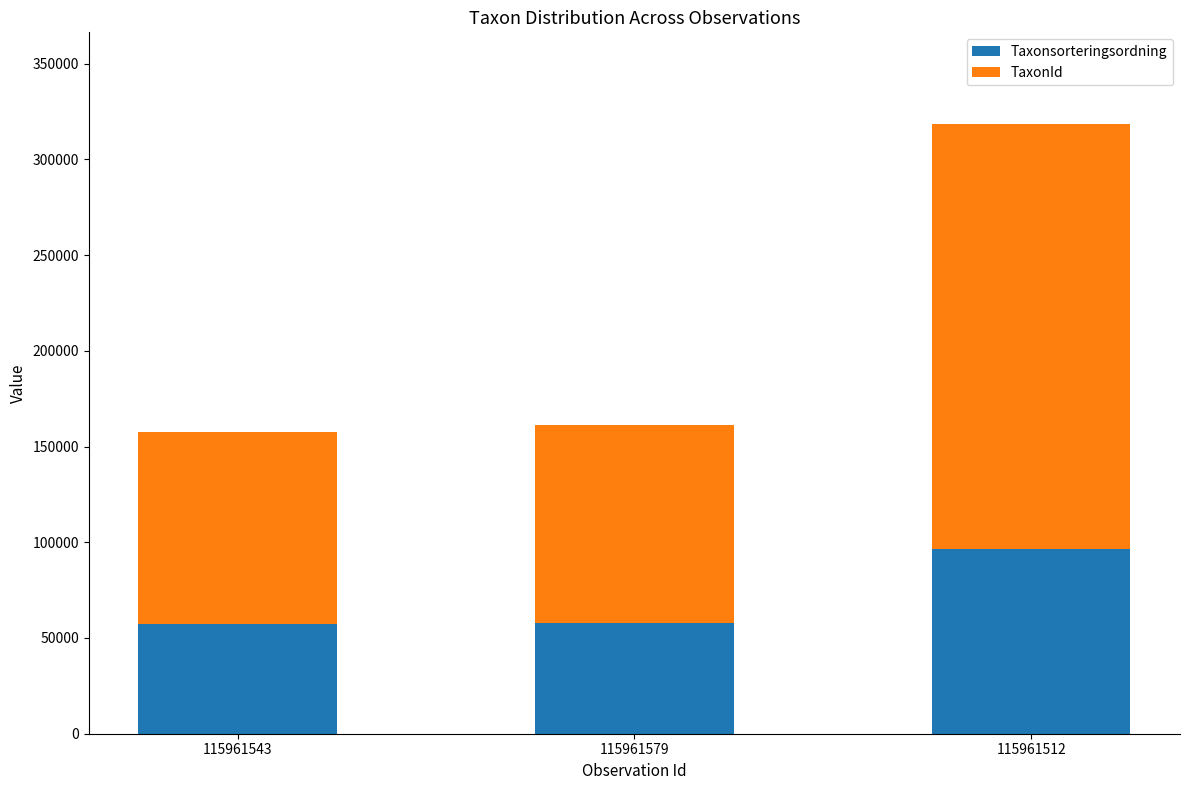

What is the difference between the maximum and minimum values in the Taxonsorteringsordning series?

39329